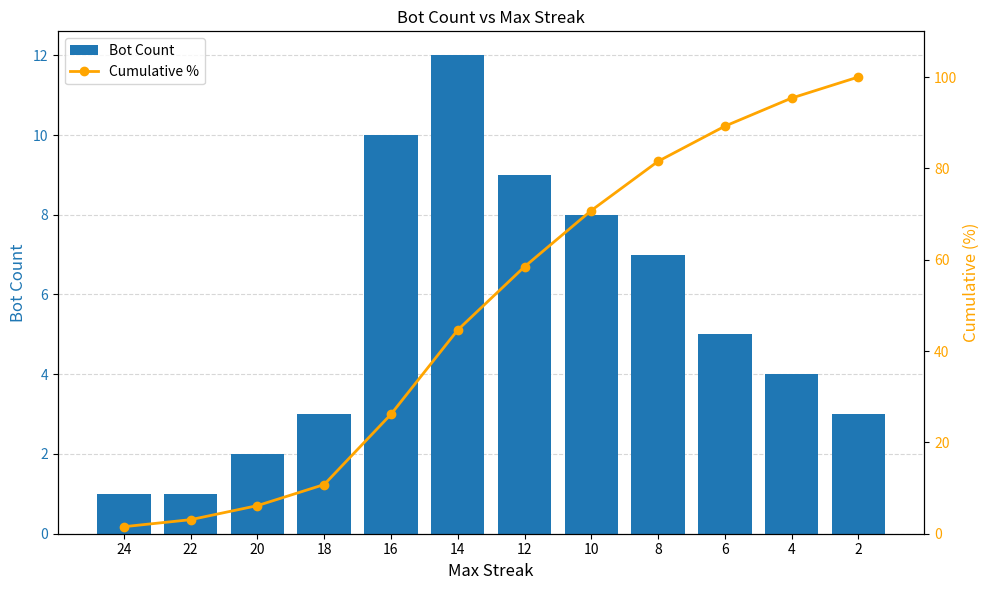

The Cumulative % series shows 98.3 at 12. True or false?

False